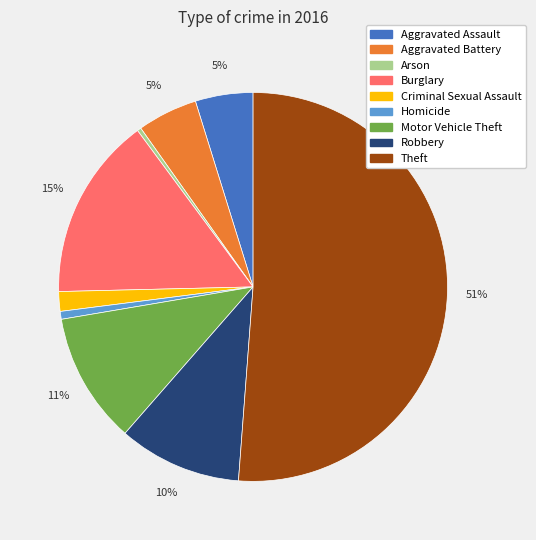

To the nearest percent, what percentage of the pie is Homicide?

1%